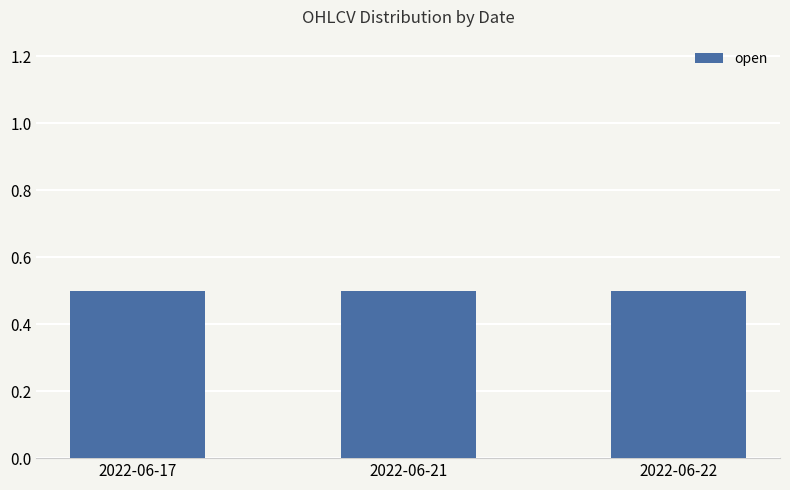

Does the chart contain stacked bars?

No